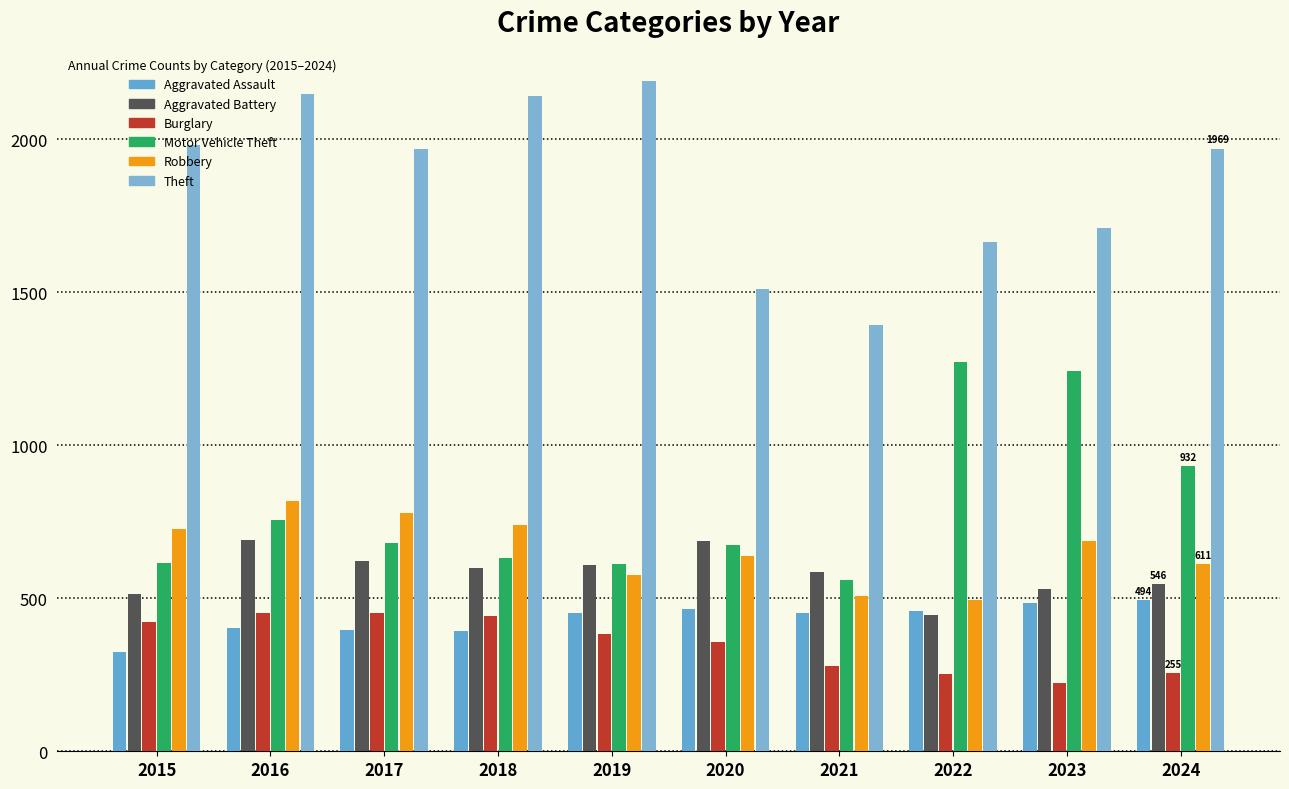

Which series has the widest spread of values?

Theft